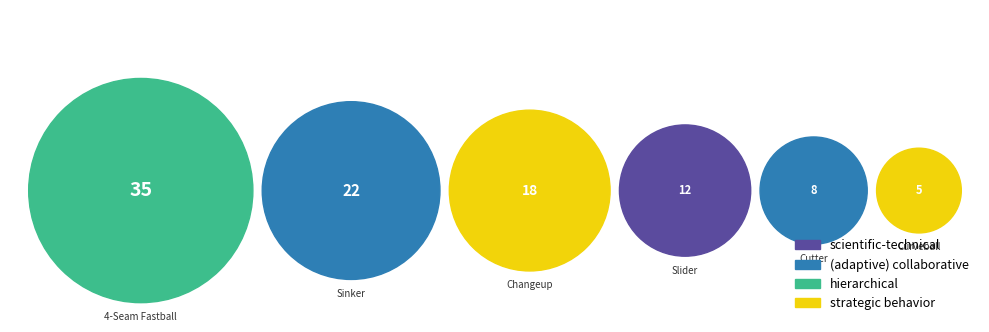

True or false: CH accounts for 18% of the total.

True